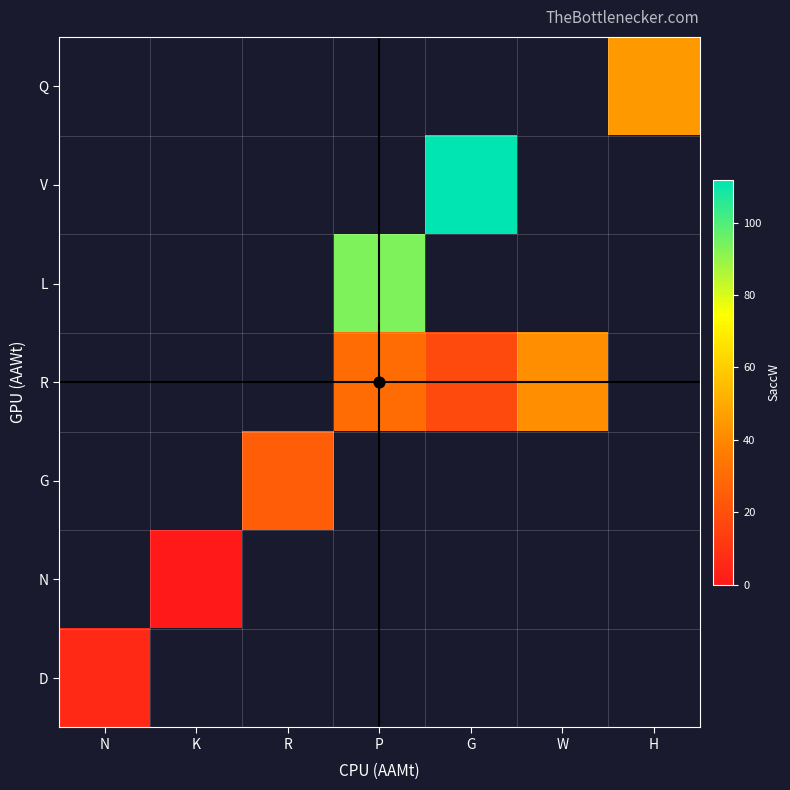

Which label corresponds to the smallest value in the chart?

K